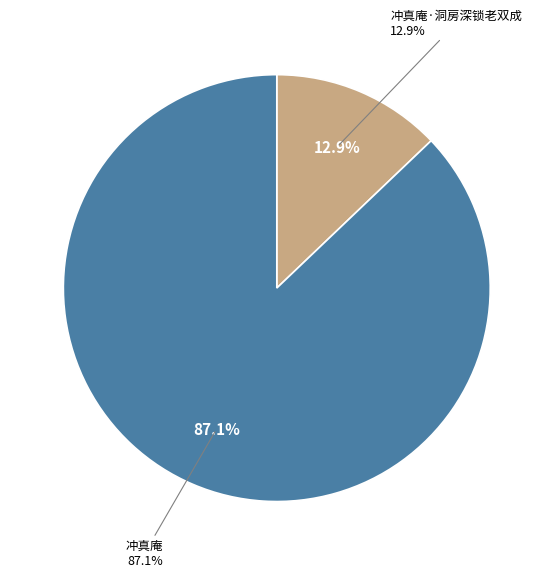

Is 冲真庵 the majority of the pie?

Yes